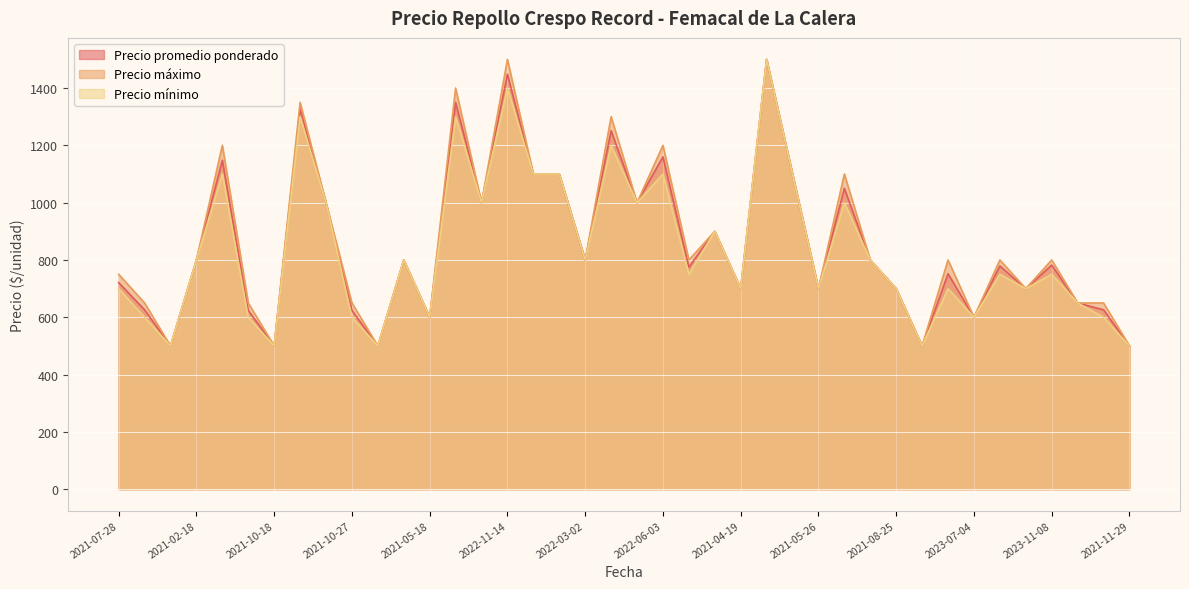

Count the number of data series in this chart.

3